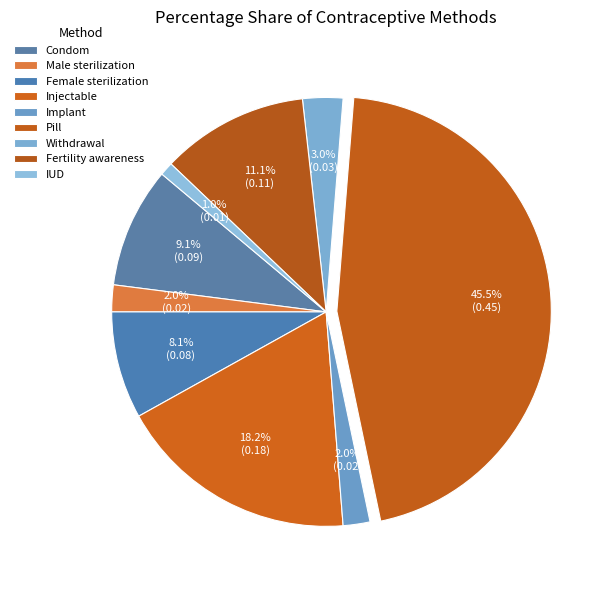

How many segments does this pie chart have?

9